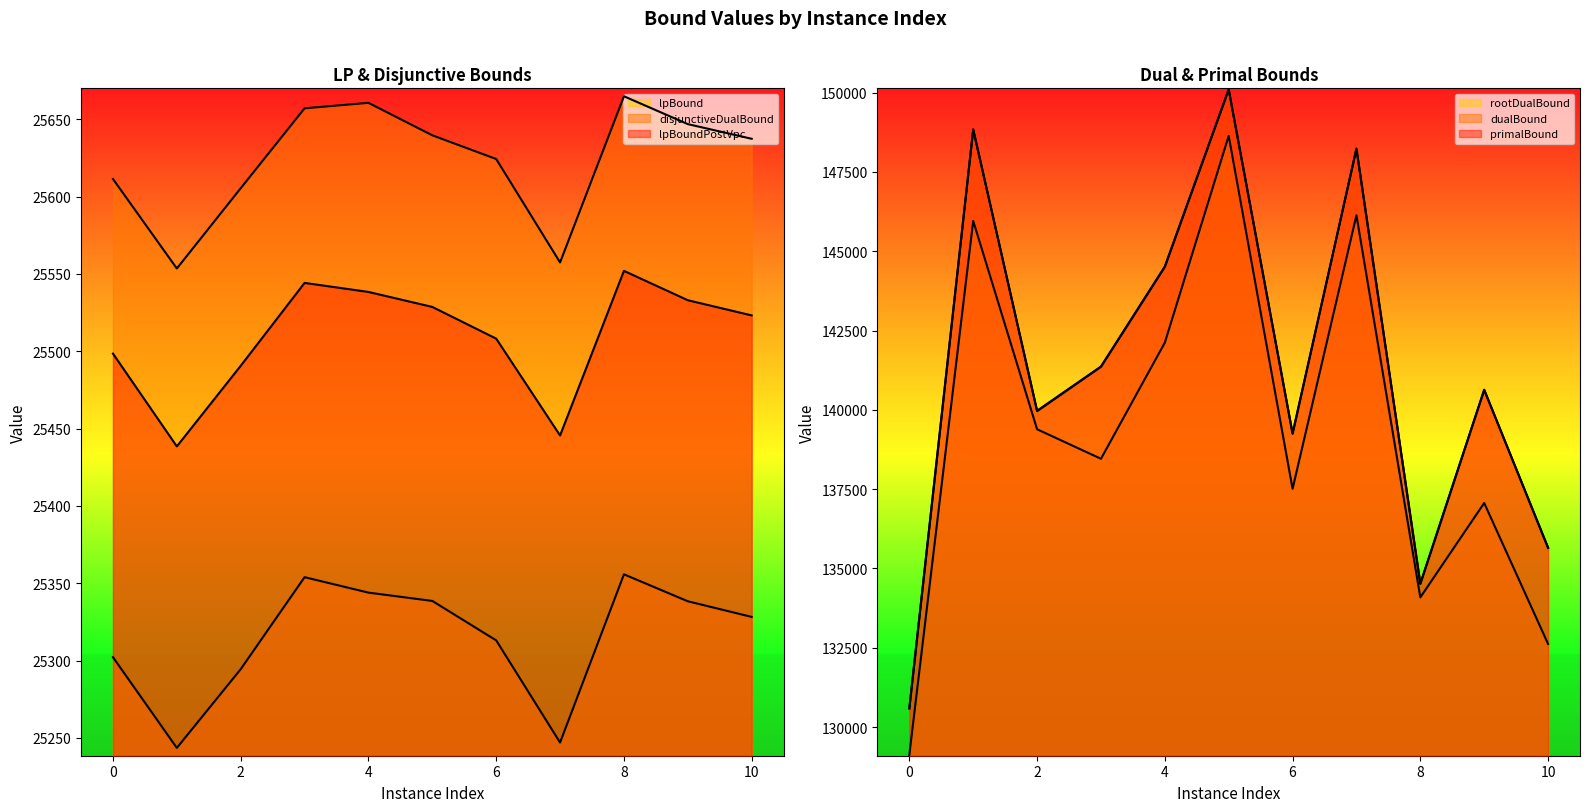

Which series has the largest total across all categories?

primalBound